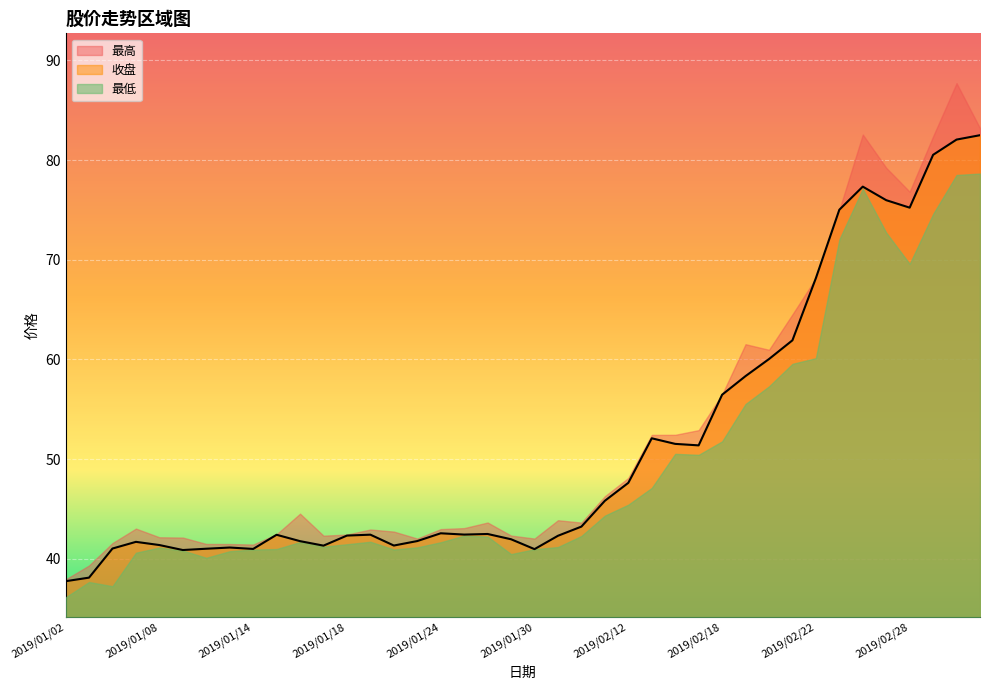

What position from the left is 2019/02/25?

34